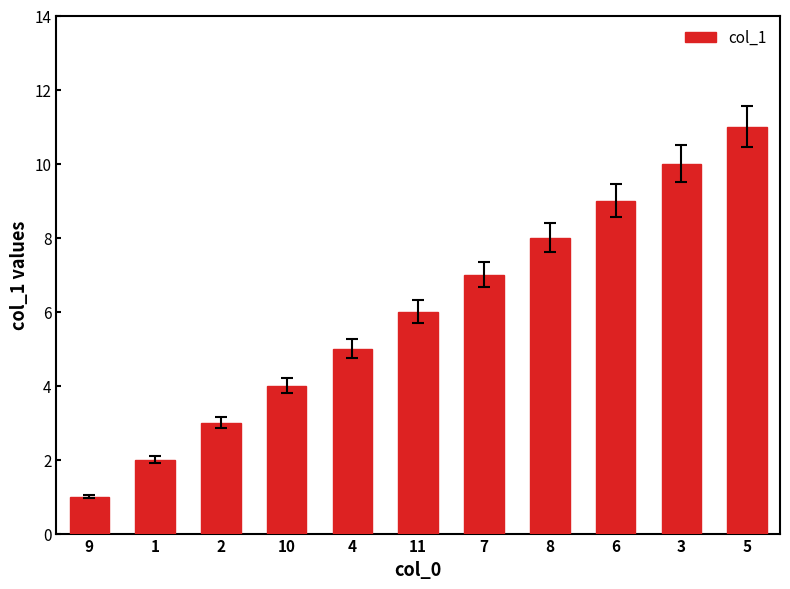

What is the label of the 2nd bar from the right?

3